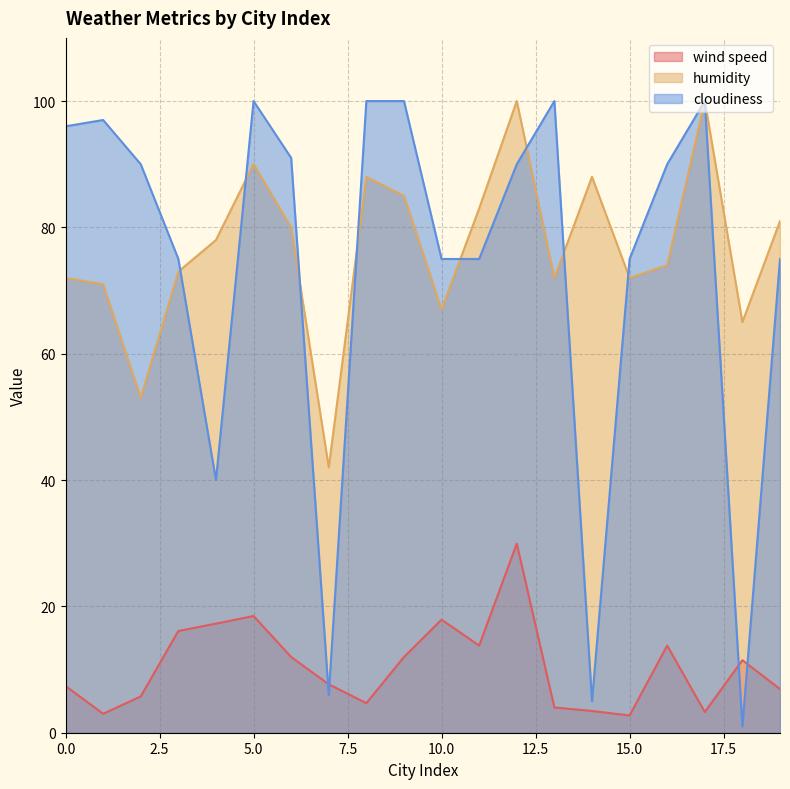

The humidity series shows 113.3 at 16. True or false?

False